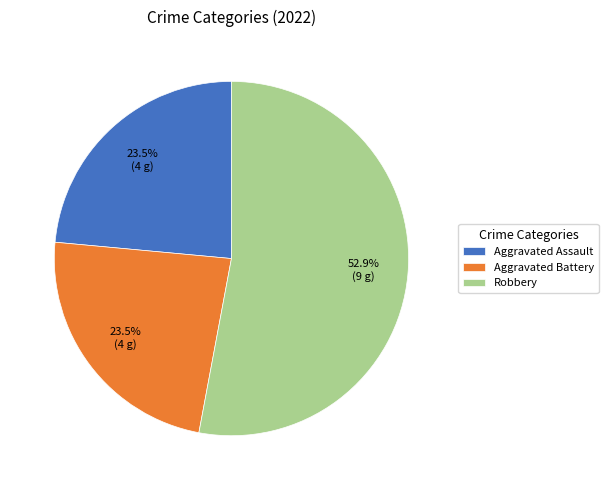

To the nearest percent, what is the combined percentage of Aggravated Battery and Robbery?

76%